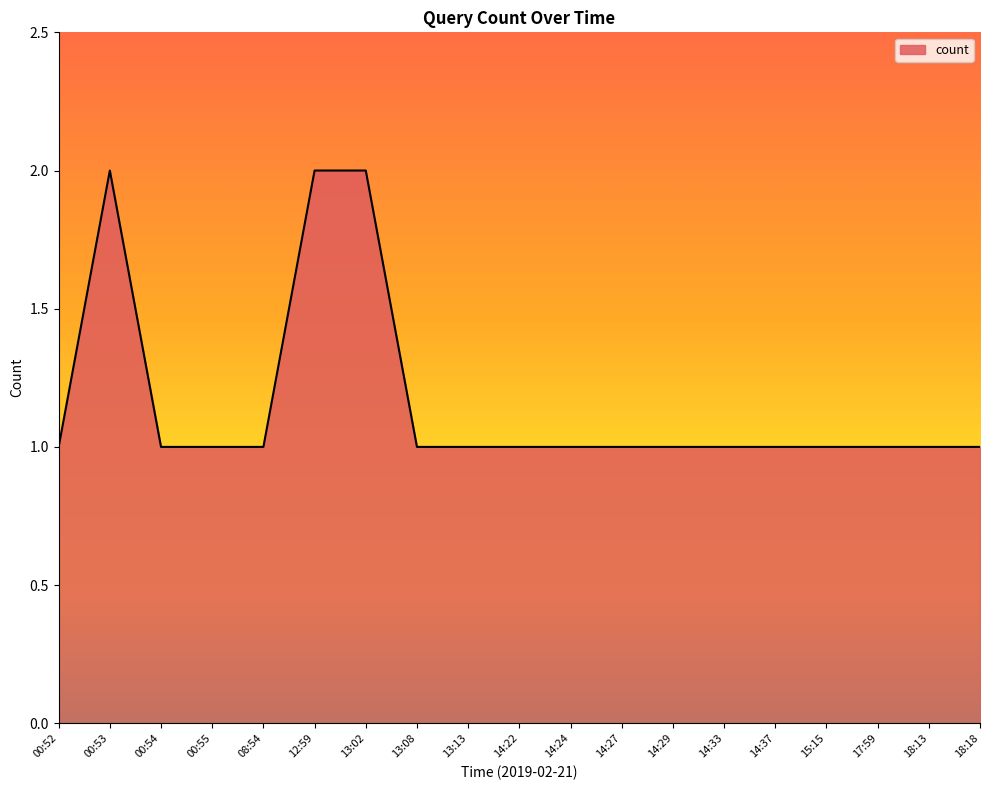

What position from the right is 14:37?

5